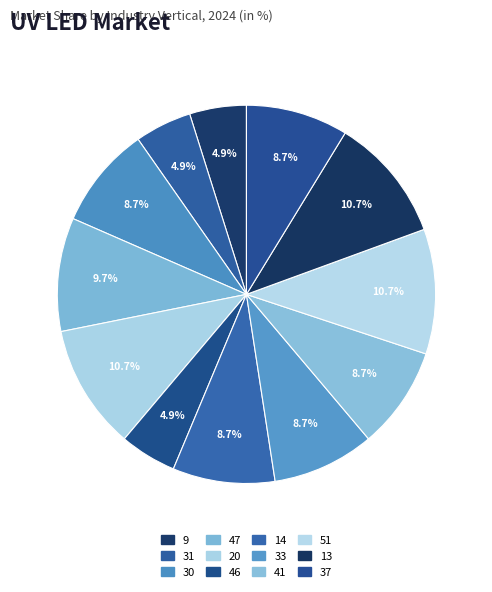

How many segments does this pie chart have?

12